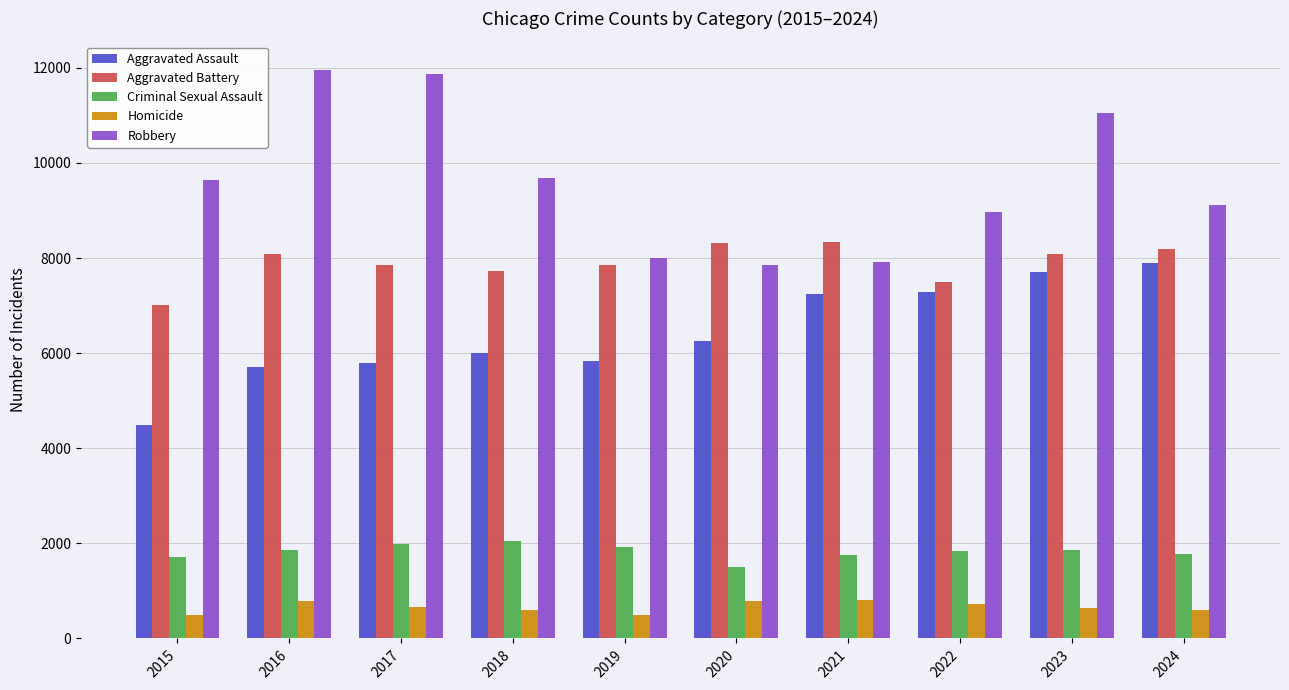

At 2024, list the series in order from smallest to largest.

Homicide, Criminal Sexual Assault, Aggravated Assault, Aggravated Battery, Robbery